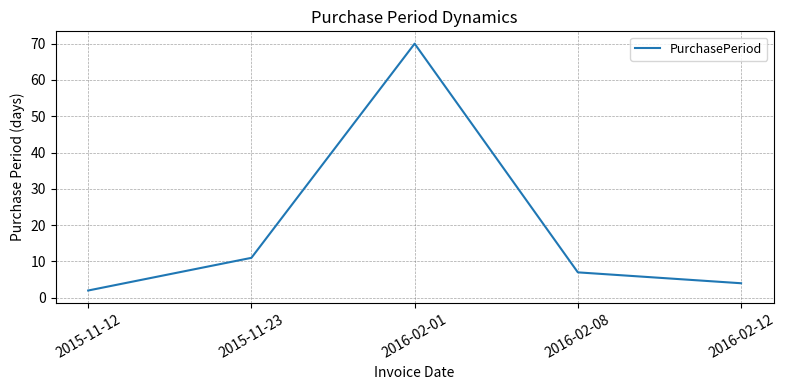

True or false: the data shows 11 at 2015-11-23.

True